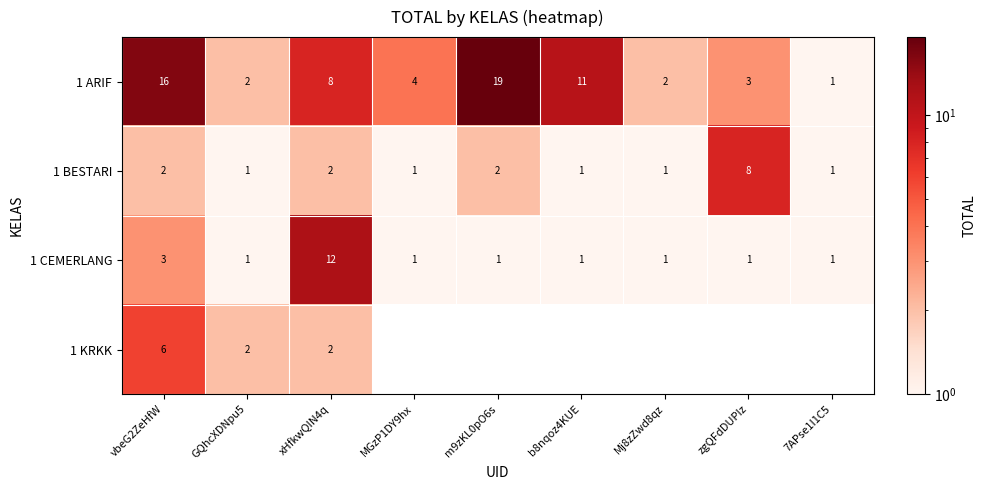

What is the difference between the maximum and minimum values in the 1 ARIF series?

18